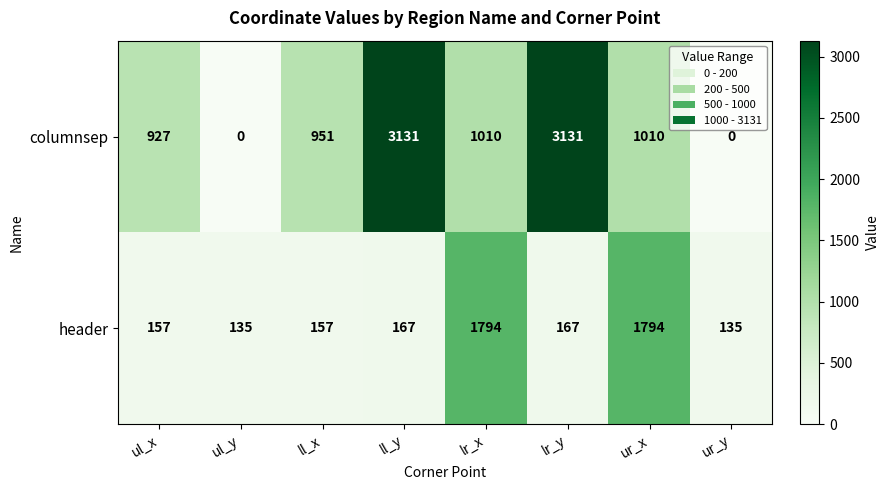

The value of columnsep at ul_y is 0. True or false?

True